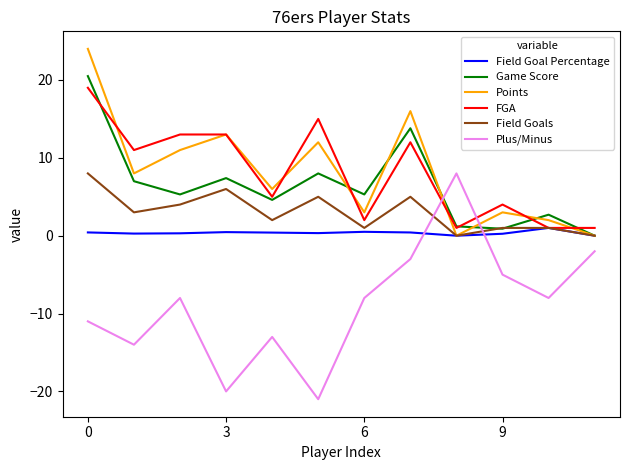

True or false: Game Score and Plus/Minus cross at least once.

True